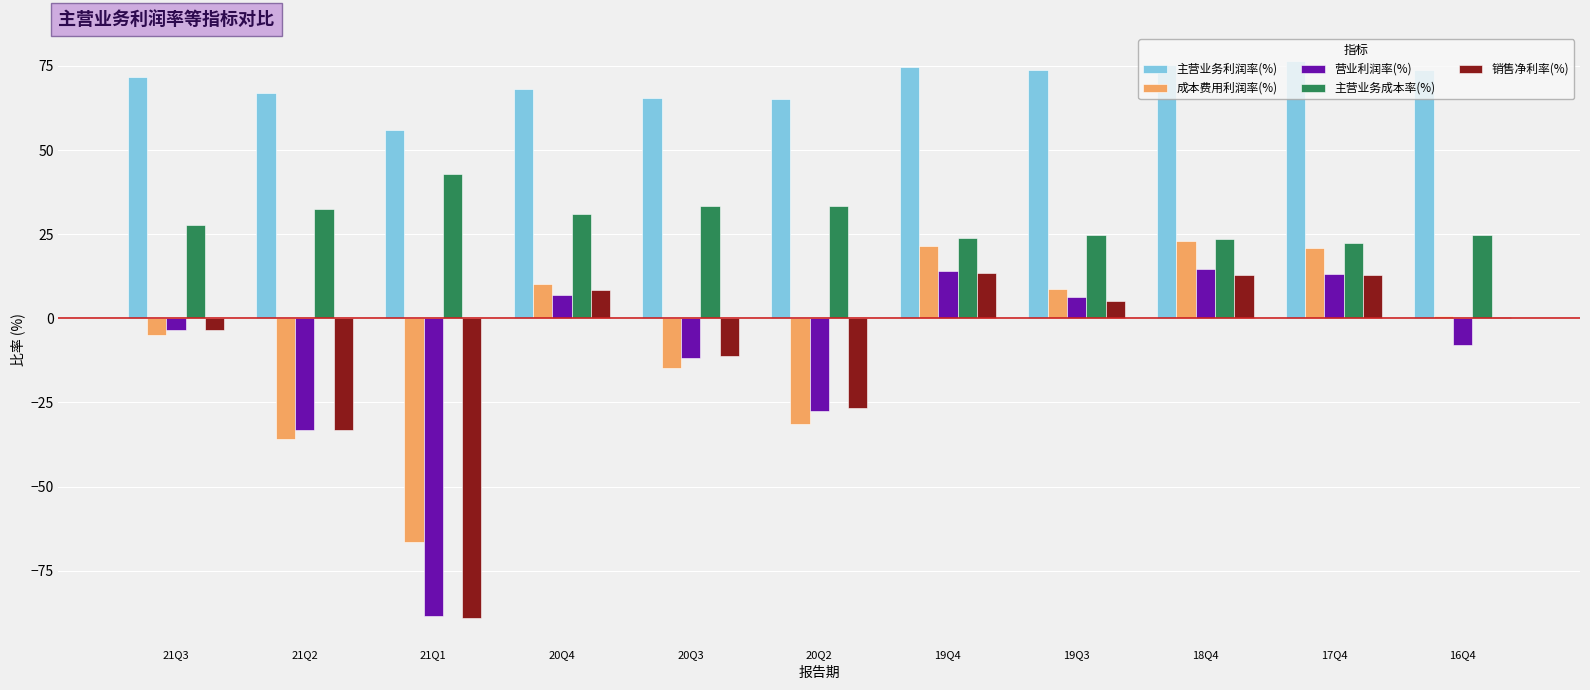

How many groups of bars are there?

11